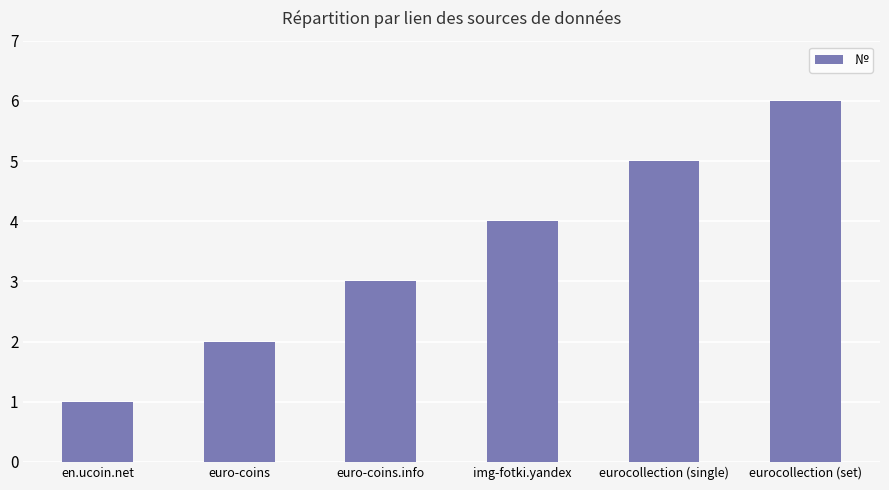

The chart shows a value of 3 at euro-coins.info. True or false?

True